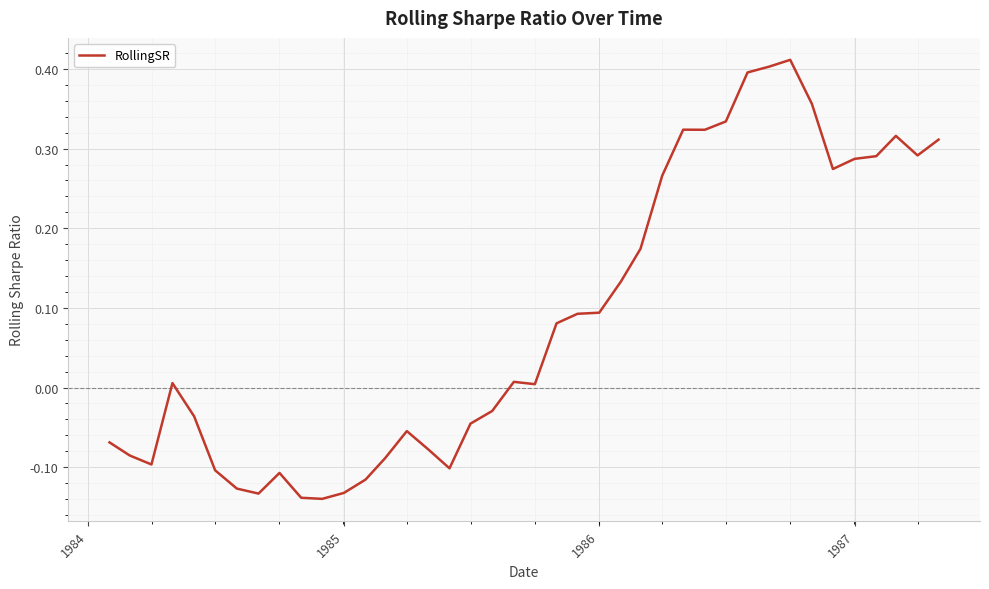

What is the difference between the maximum and minimum values?

0.6